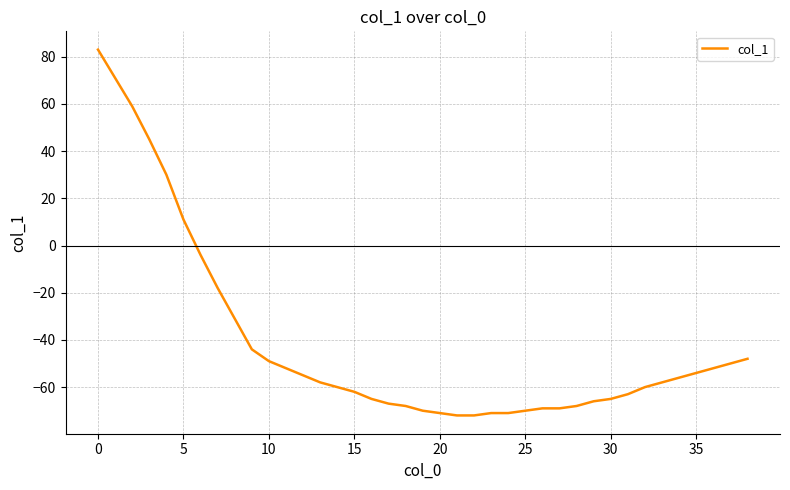

What is the sum of all values?

-1609